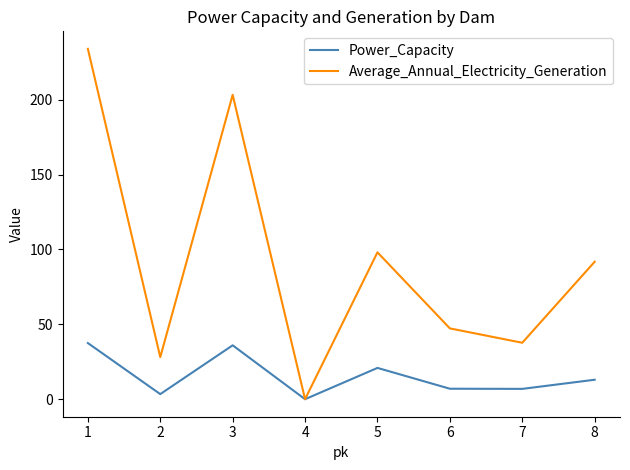

Rank the categories by Average_Annual_Electricity_Generation value from highest to lowest.

1, 3, 5, 8, 6, 7, 2, 4